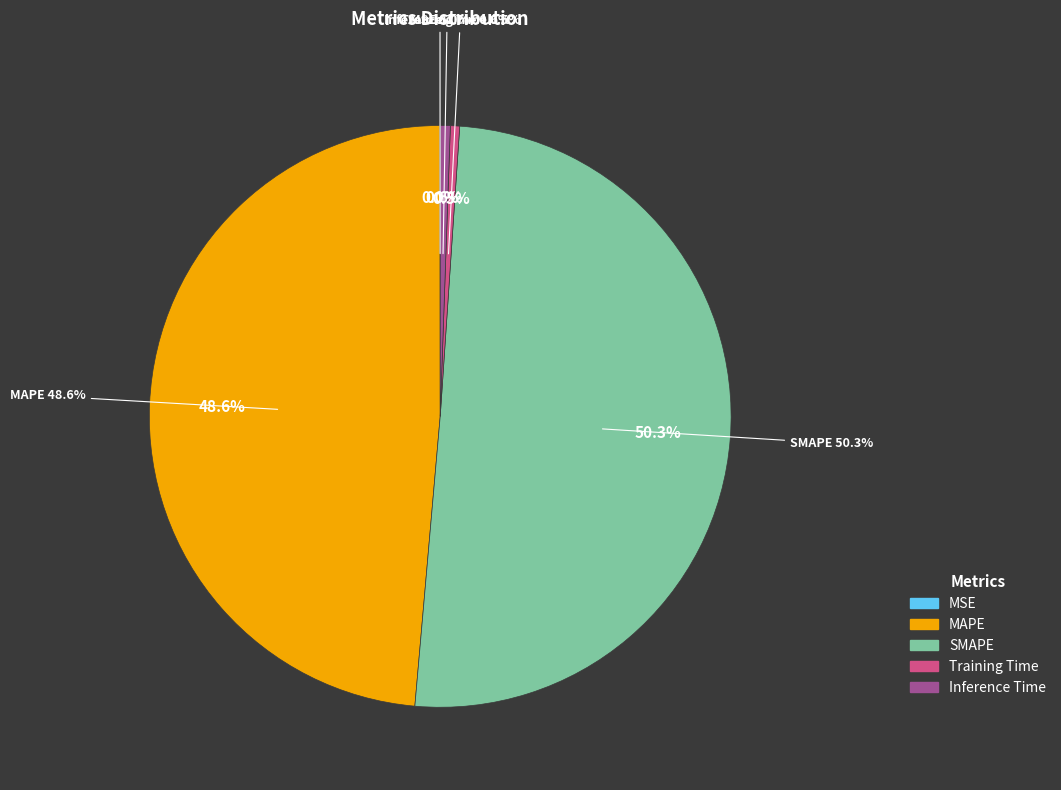

To the nearest percent, what is the average slice percentage?

20%